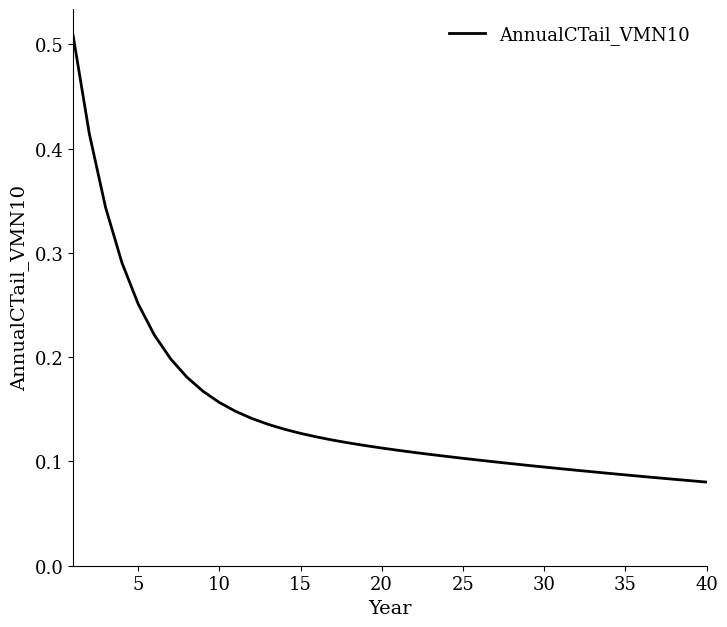

Does the chart display data point markers on the line(s)?

No